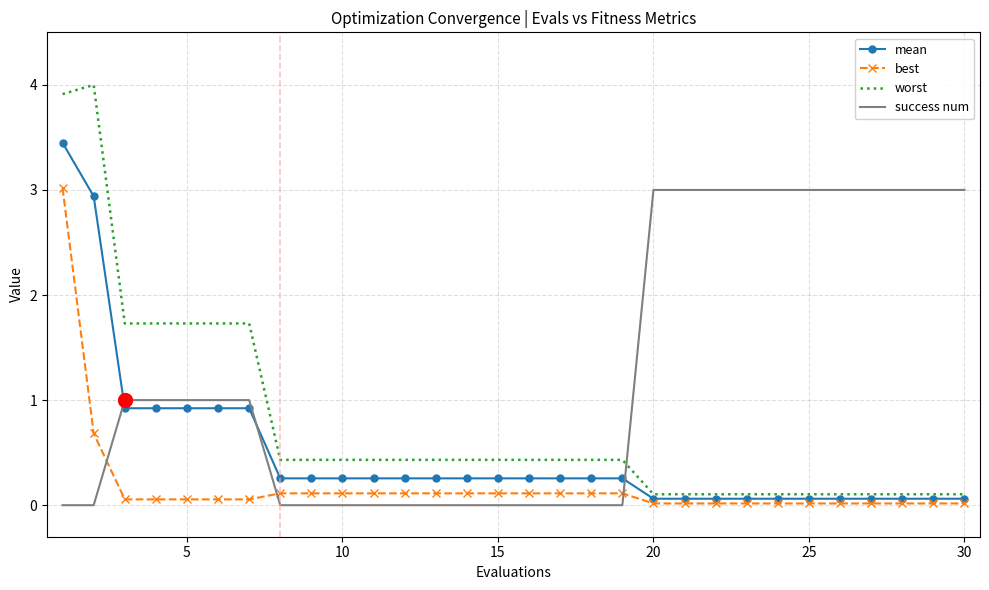

True or false: best and success num cross at least once.

True